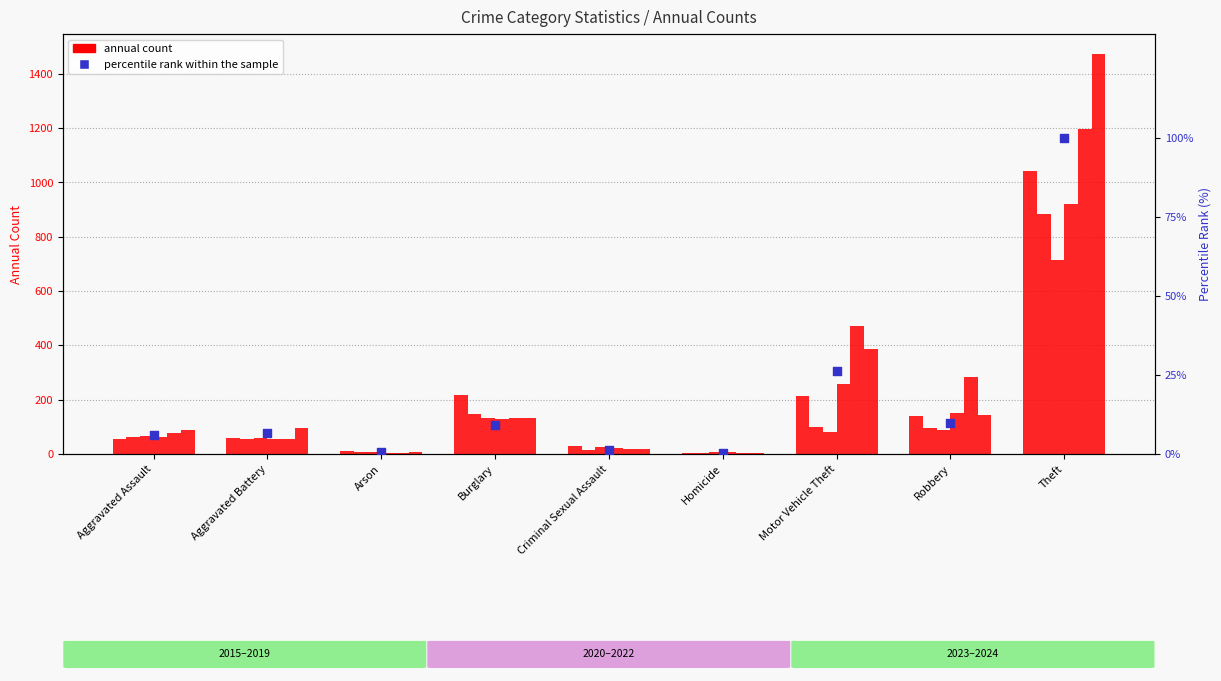

What is the ratio of the value at Burglary to the value at Aggravated Battery?

1.4